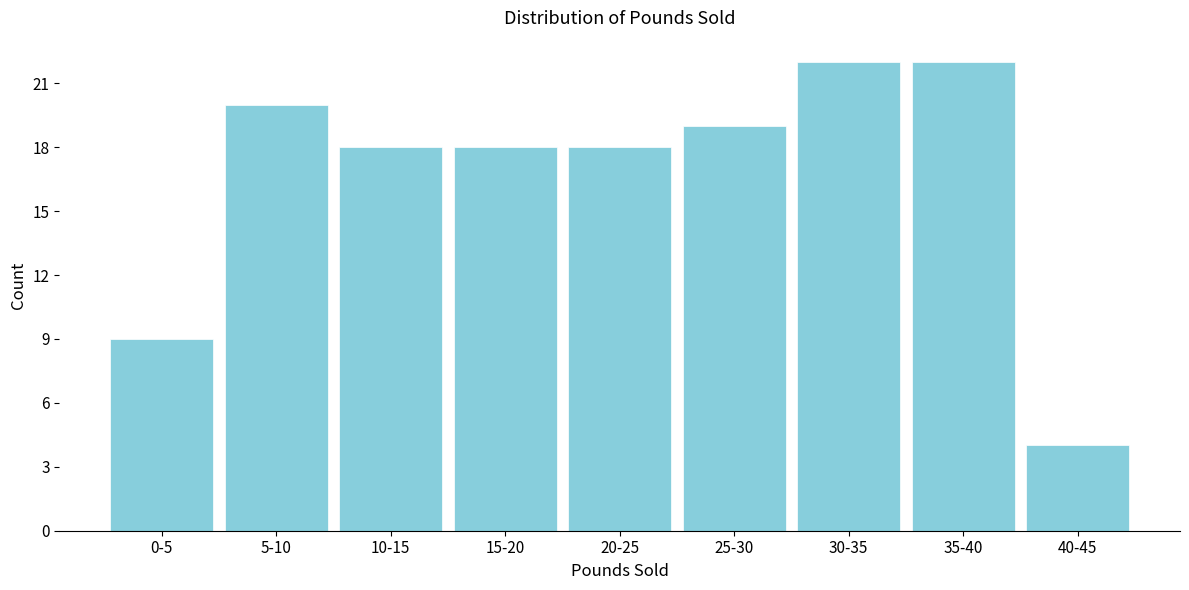

Reading left to right, what are all the values shown in this chart?

0-5=9	5-10=20	10-15=18	15-20=18	20-25=18	25-30=19	30-35=22	35-40=22	40-45=4